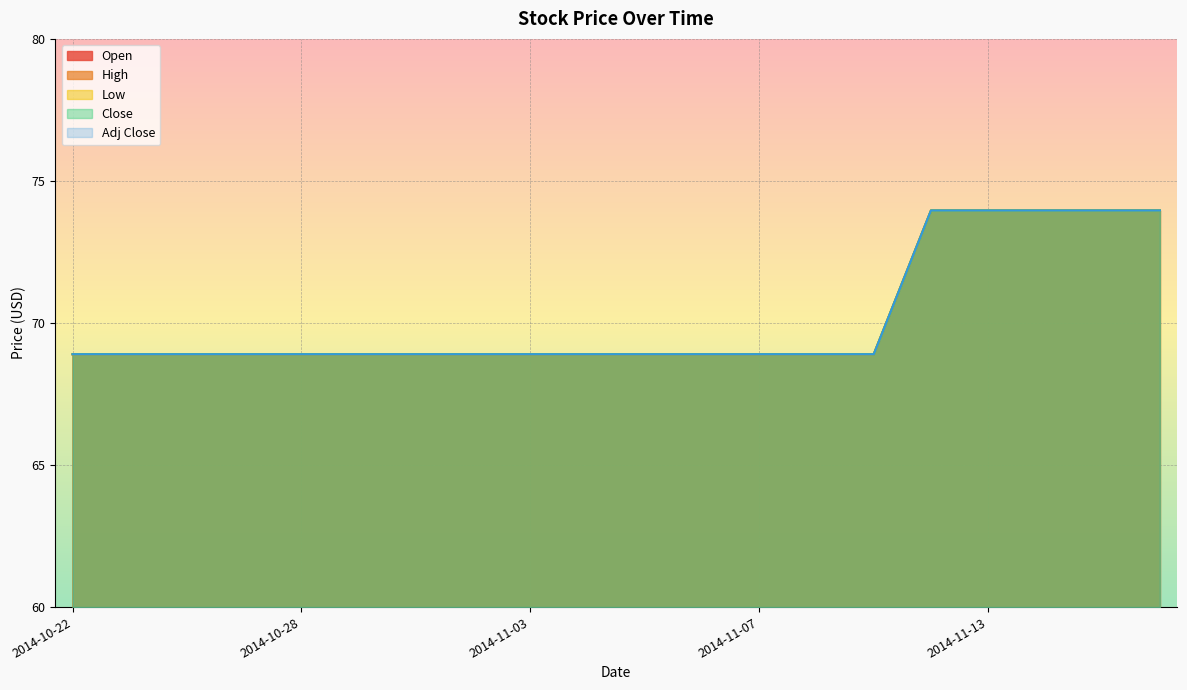

Does the chart display data point markers on the line(s)?

No